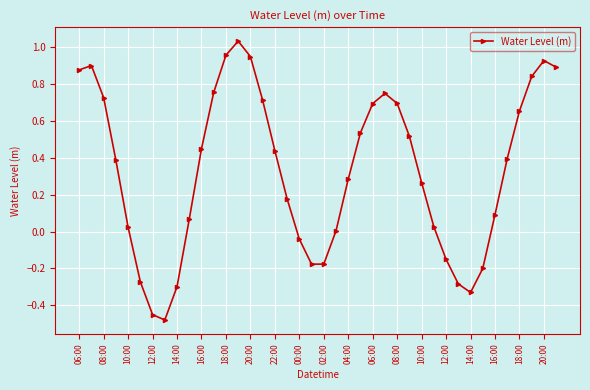

What is the sum of all values?

13.2